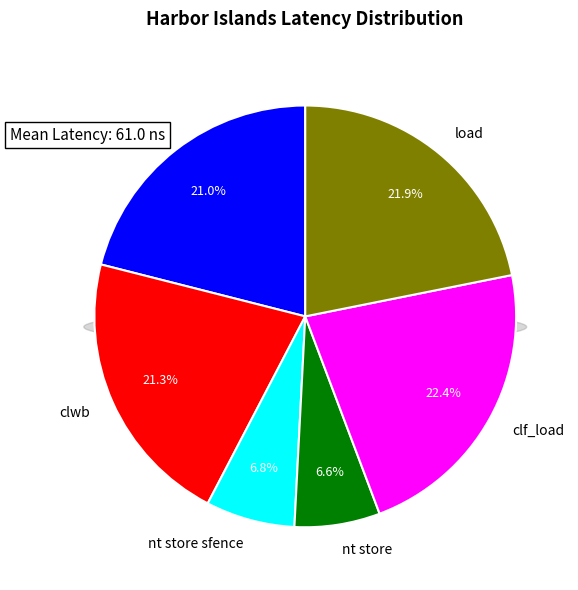

What percentage is the clf_load slice, to the nearest percent?

22%